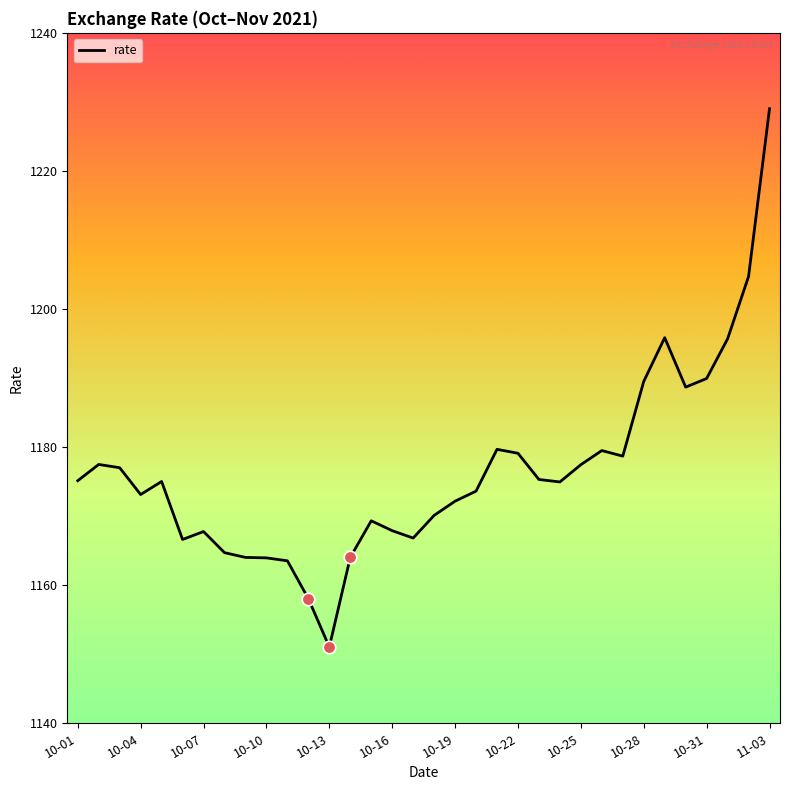

What is the maximum value shown in the chart?

1229.0